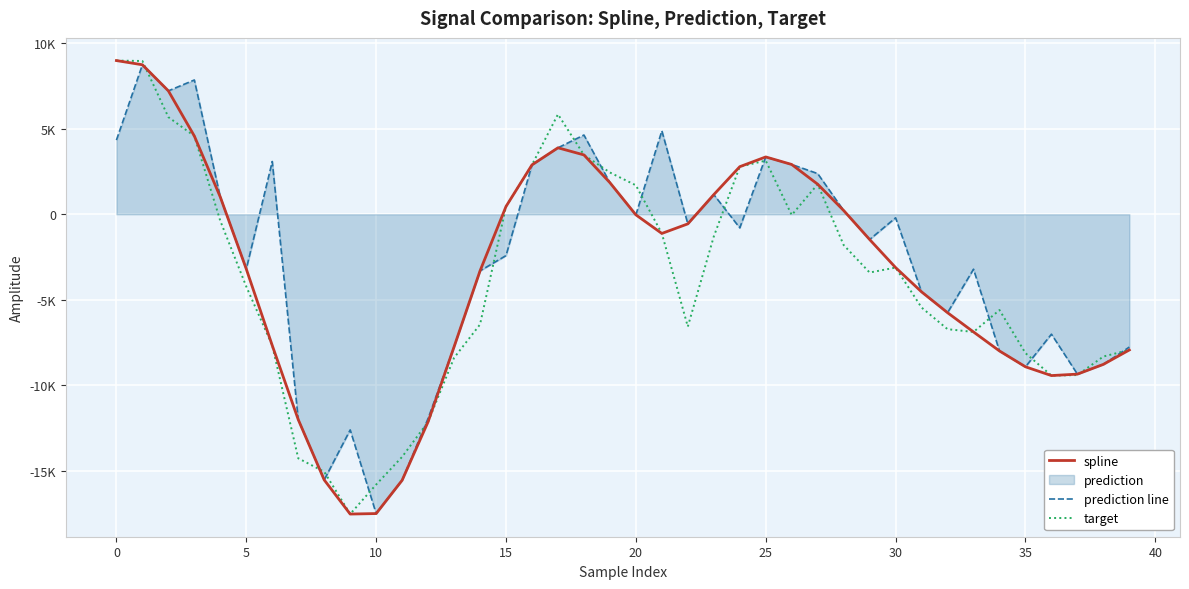

Between 27 and 35, which is larger?

27